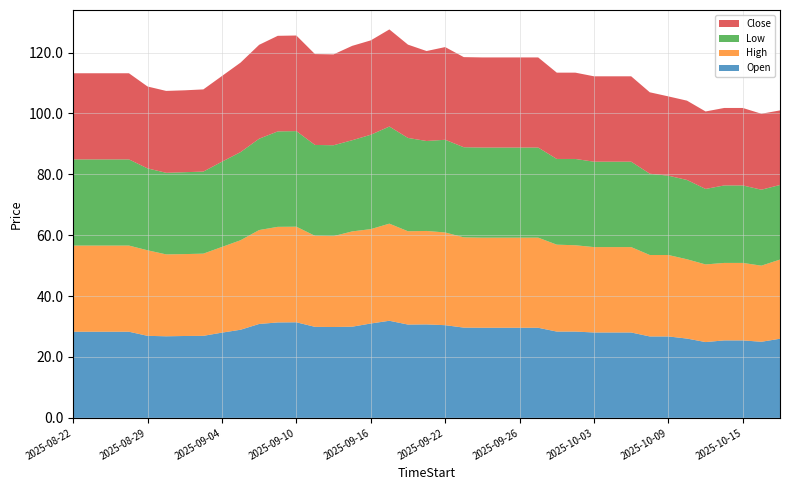

Reading left to right, list all the values displayed in this chart.

Open: 28.3	28.3	28.3	28.3	27.0	26.8	26.9	27.0	28.0	29.0	30.9	31.4	31.4	29.9	29.9	30.0	31.0	31.9	30.6	30.7	30.5	29.6	29.6	29.6	29.6	29.6	28.4	28.4	28.0	28.0	28.0	26.8	26.8	26.0	24.9	25.5	25.5	25.0	26.0
High: 28.3	28.3	28.3	28.3	28.1	26.9	26.9	27.0	28.1	29.4	30.9	31.4	31.4	29.9	29.9	31.3	31.0	31.9	30.6	30.7	30.5	29.6	29.6	29.6	29.6	29.6	28.5	28.4	28.0	28.0	28.0	26.8	26.8	26.0	25.5	25.5	25.5	25.0	26.0
Low: 28.3	28.3	28.3	28.3	26.9	26.8	26.9	27.0	28.0	29.0	30.0	31.4	31.4	29.9	29.9	30.0	31.0	31.9	30.6	29.5	30.5	29.6	29.6	29.6	29.6	29.6	28.1	28.4	28.0	28.0	28.0	26.7	26.0	26.0	24.8	25.5	25.5	25.0	24.5
Close: 28.3	28.3	28.3	28.3	26.9	26.9	26.9	27.0	28.1	29.4	30.9	31.4	31.4	29.9	29.9	31.0	31.0	31.9	30.6	29.5	30.5	29.6	29.6	29.6	29.6	29.6	28.4	28.4	28.0	28.0	28.0	26.8	26.0	26.0	25.5	25.5	25.5	25.0	24.5